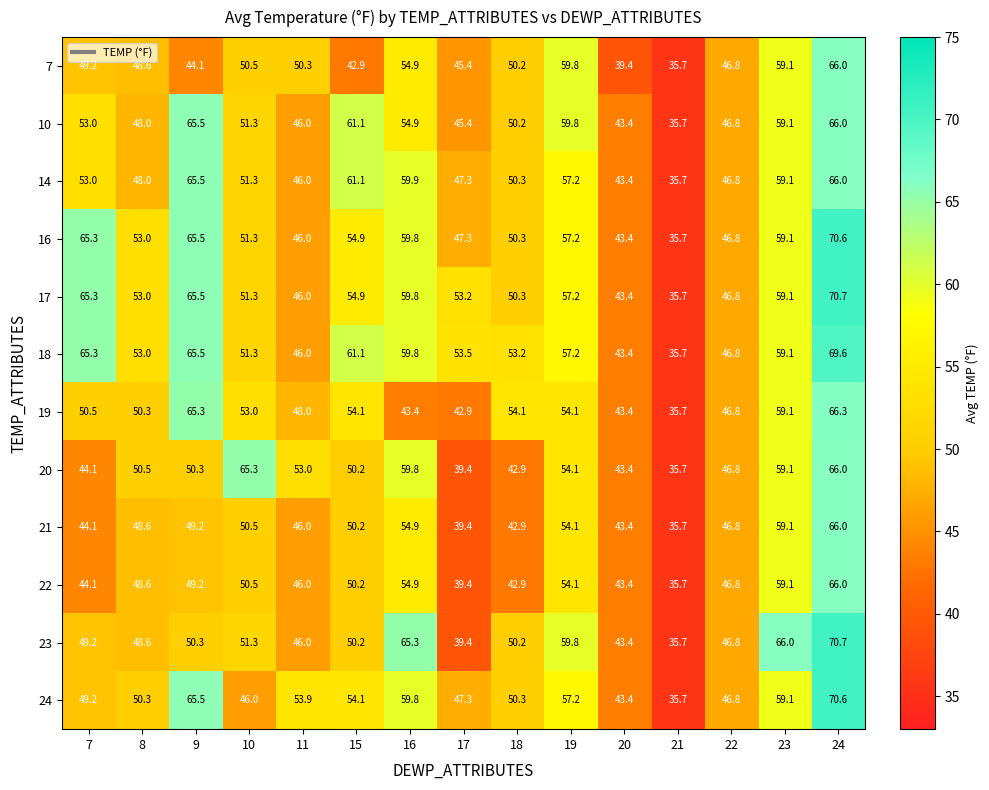

What is the average value of the 24 series?

52.6